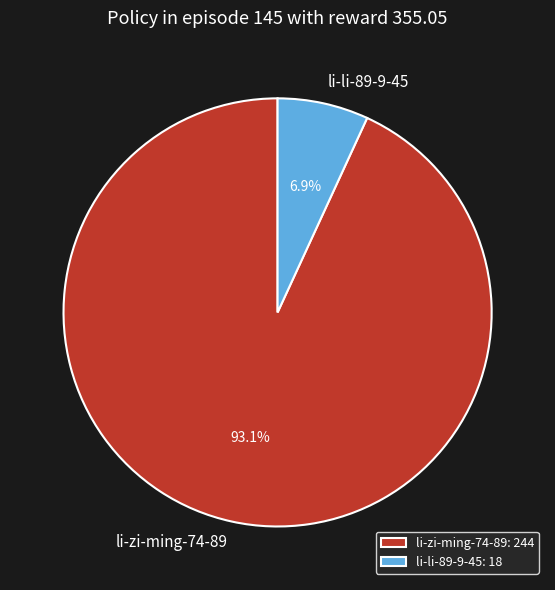

Which category has the biggest portion of the pie?

li-zi-ming-74-89